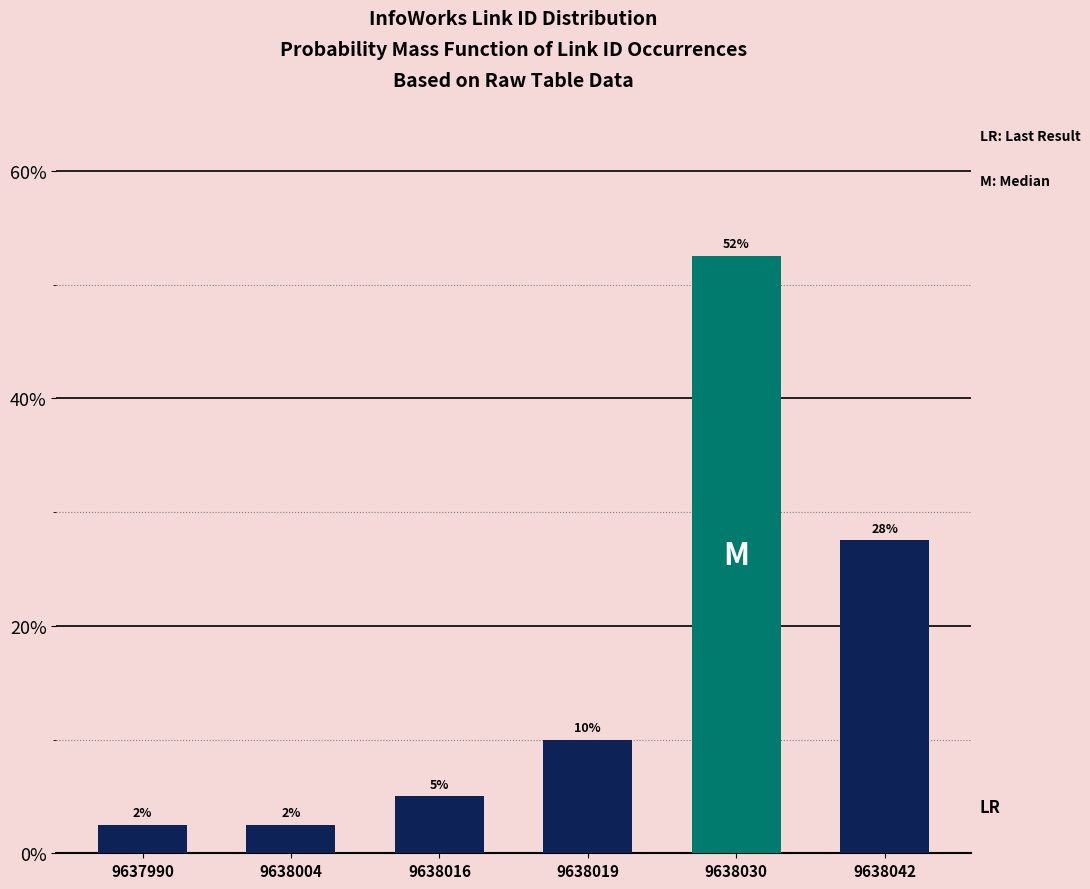

How many bars are there in total?

6